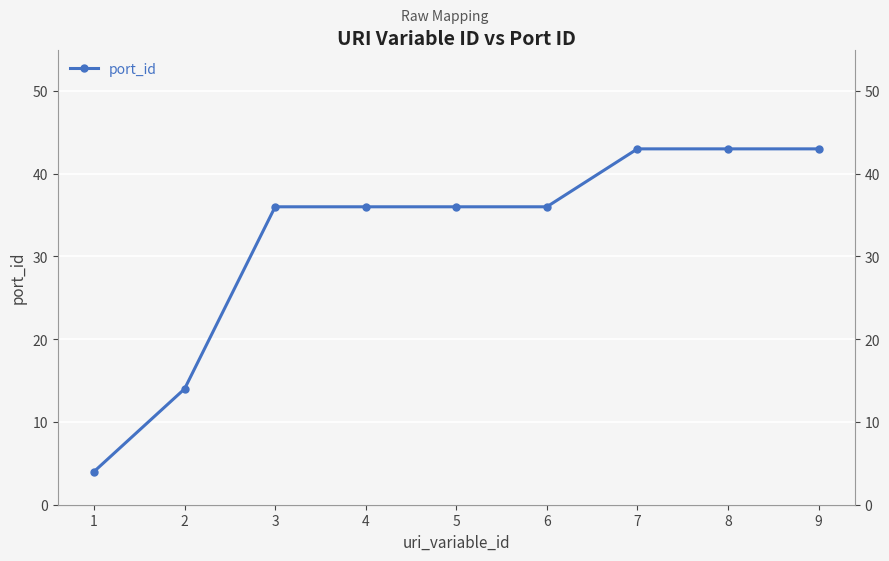

What is the sum of all values?

291